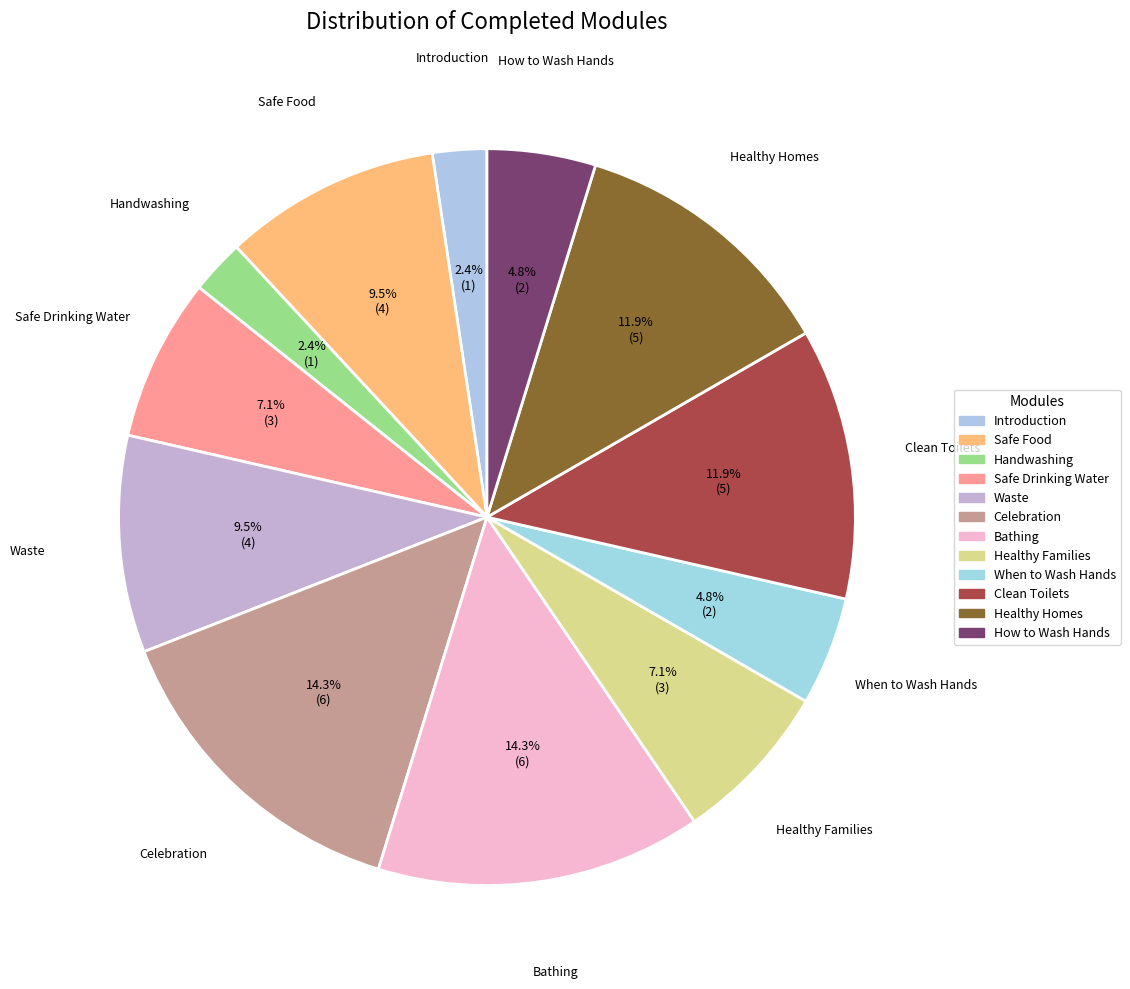

What is the ratio of the value at How to Wash Hands to the value at Handwashing?

2.0